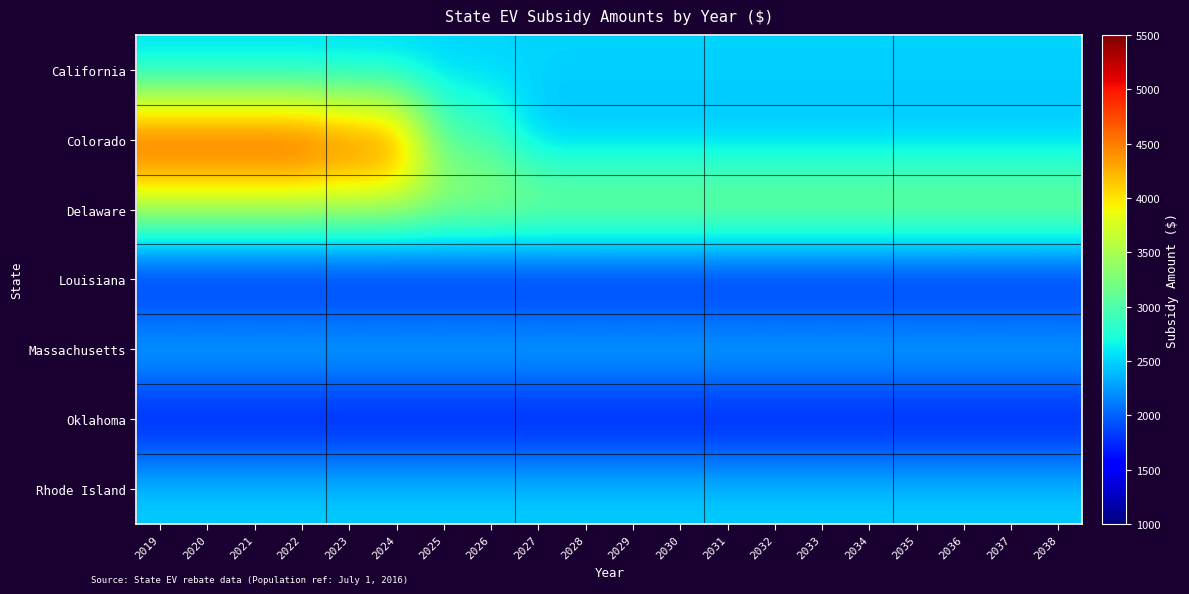

How many categories are shown in the chart?

20